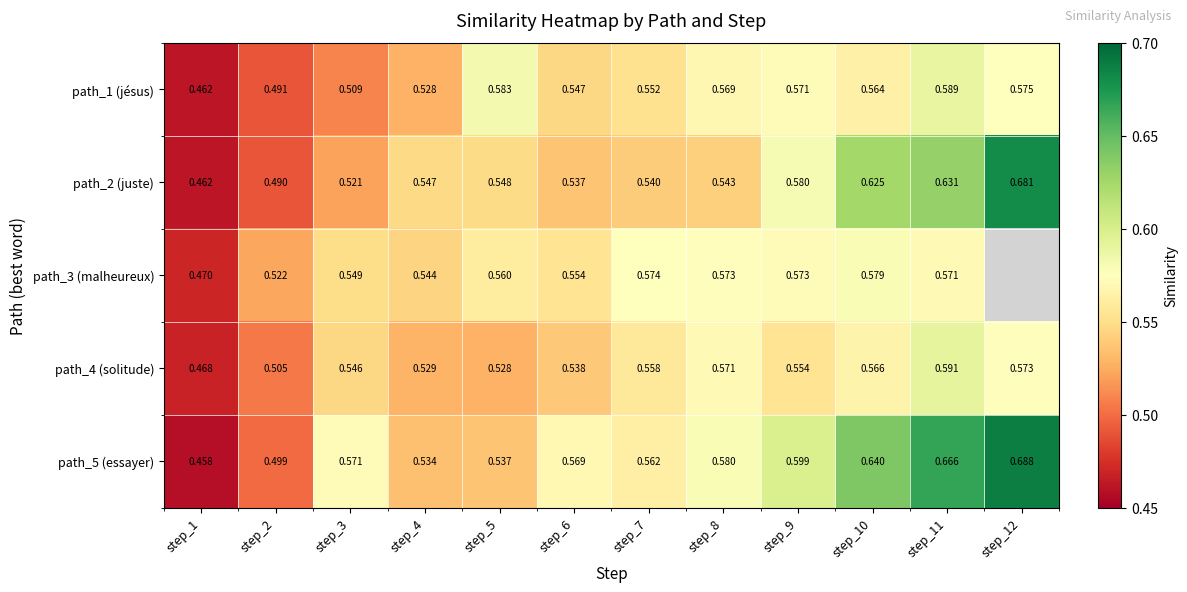

What is the greatest value displayed?

0.7